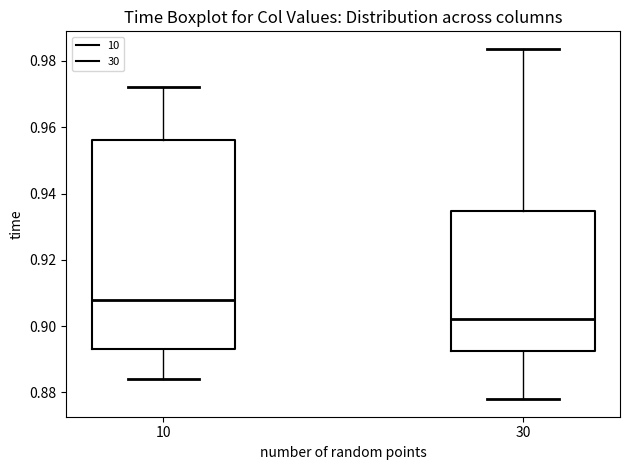

Reading left to right, read every box against the y-axis: the position of its median line, the range the box covers, and the ends of its whiskers. The values are not printed on the chart, so give them approximately, as read against the axis.

10: median 0.908, box 0.894 to 0.956, whiskers 0.884 to 0.972
30: median 0.902, box 0.892 to 0.934, whiskers 0.878 to 0.984